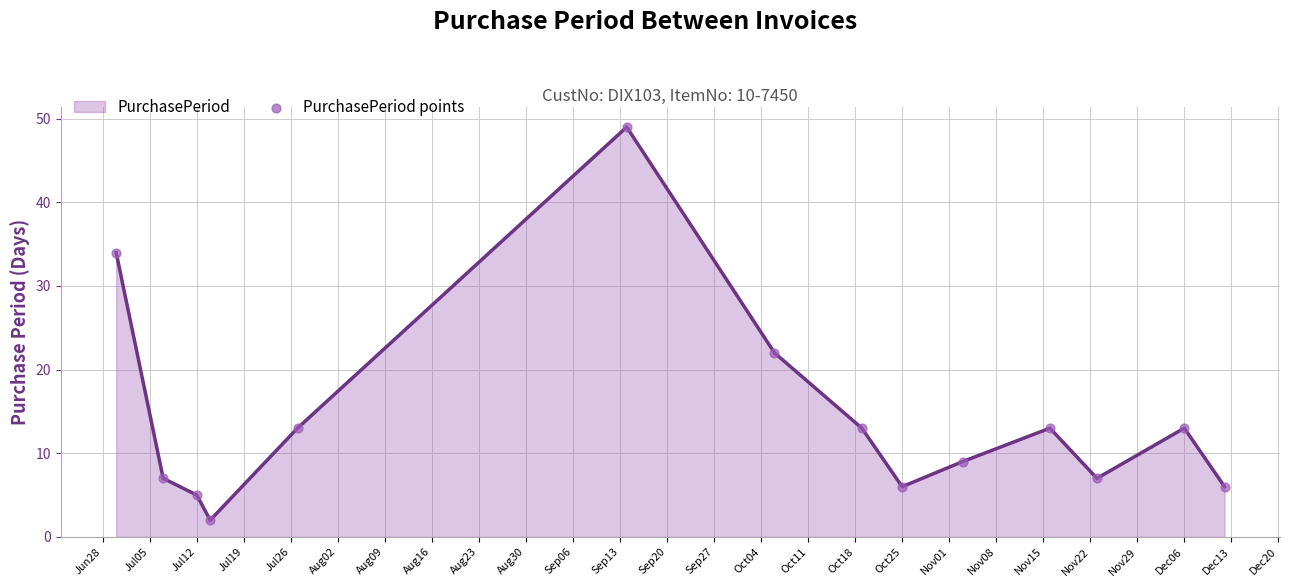

What is the difference between the maximum and minimum values?

47